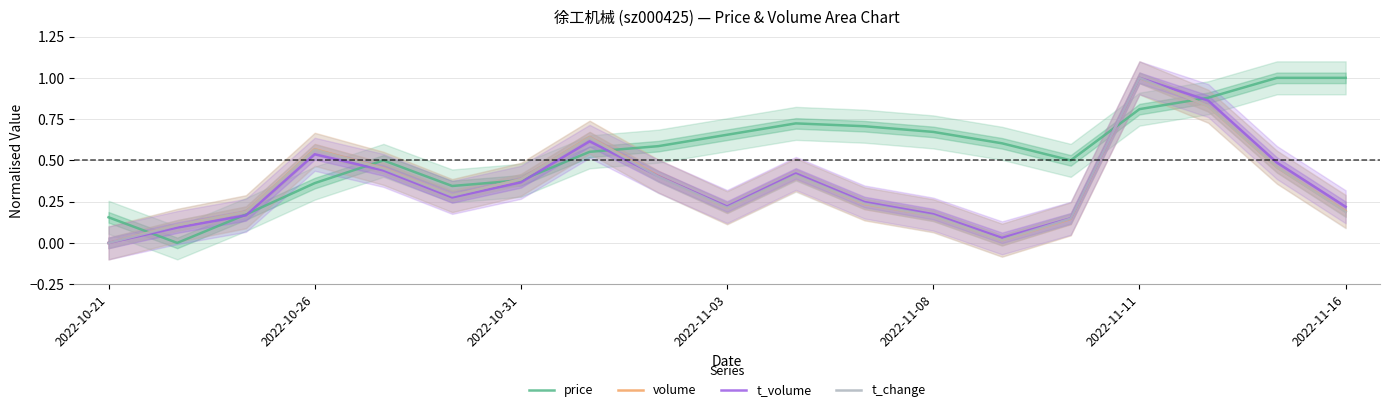

Which series has the largest total across all categories?

price